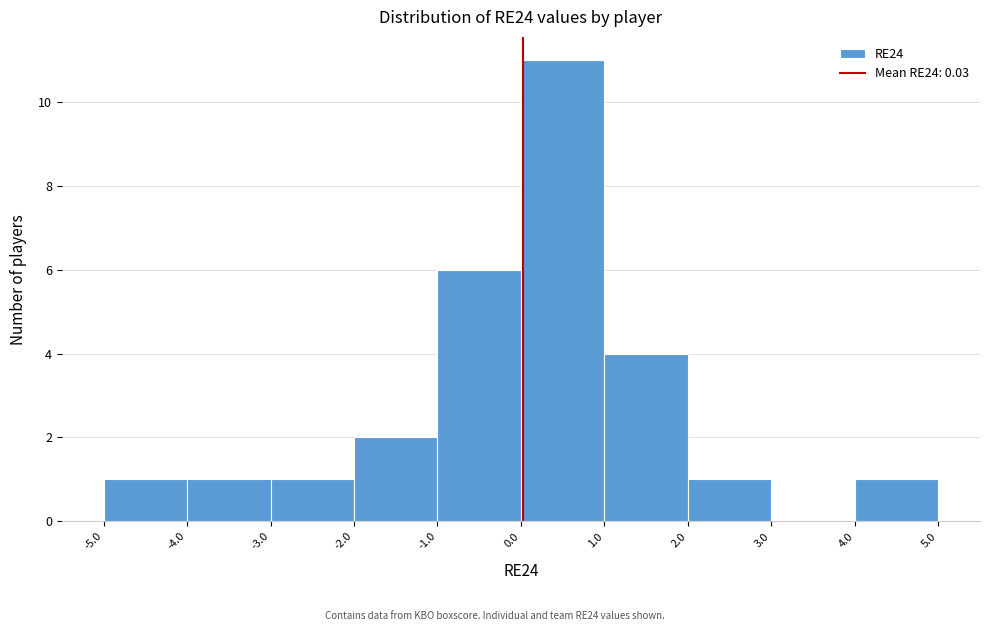

Reading left to right, transcribe this chart: for each bar, give the range it covers on the x-axis and its height. The values are not printed on the chart, so give them approximately, as read against the axis.

-5.0 to -4.0: 1
-4.0 to -3.0: 1
-3.0 to -2.0: 1
-2.0 to -1.0: 2
-1.0 to 0.0: 6
0.0 to 1.0: 11
1.0 to 2.0: 4
2.0 to 3.0: 1
3.0 to 4.0: 0
4.0 to 5.0: 1